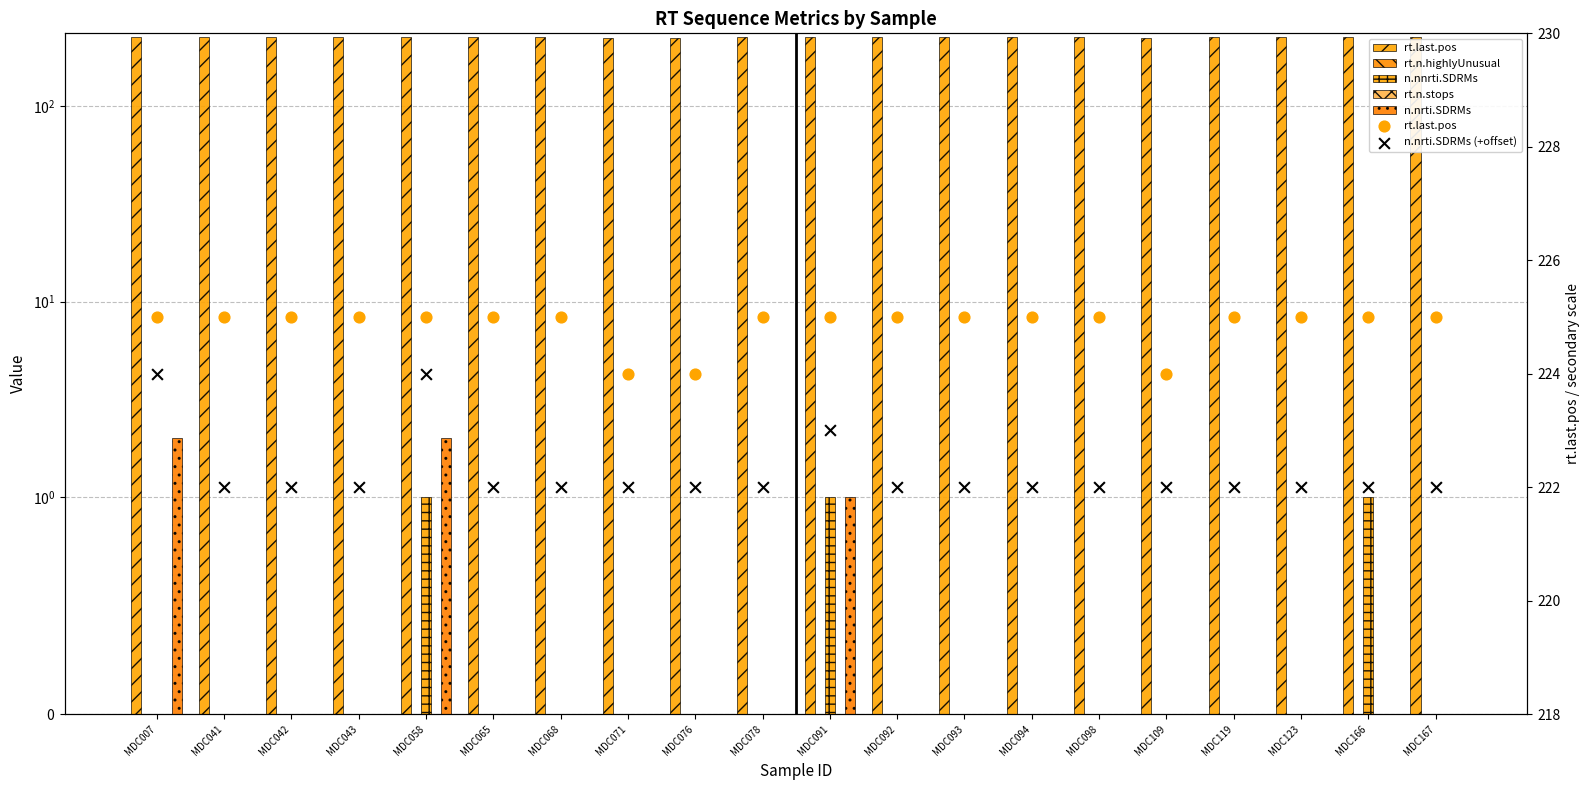

Which series reaches the minimum Y coordinate?

rt.n.highlyUnusual